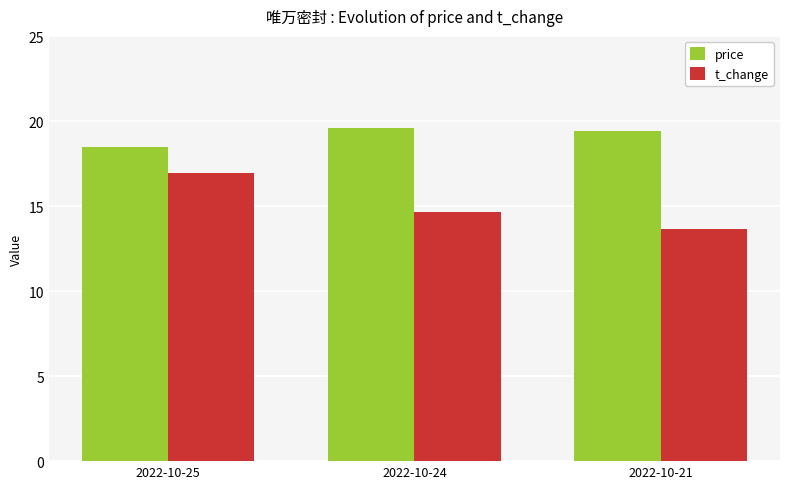

List the series in order of their overall mean, highest first.

price, t_change